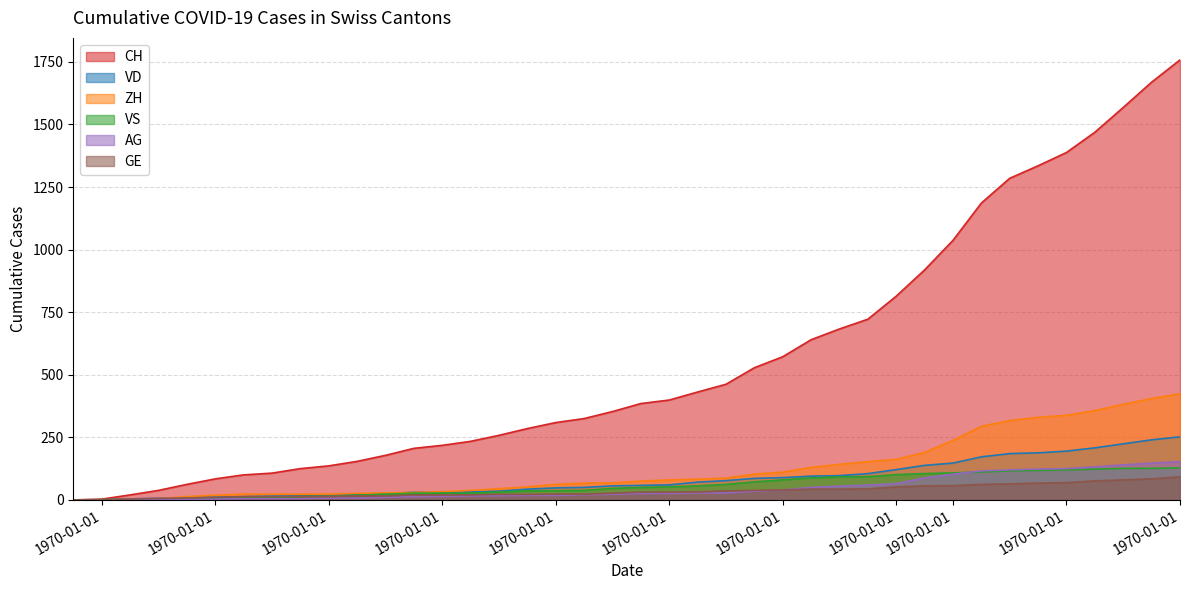

What position from the left is 2020-06-19?

20